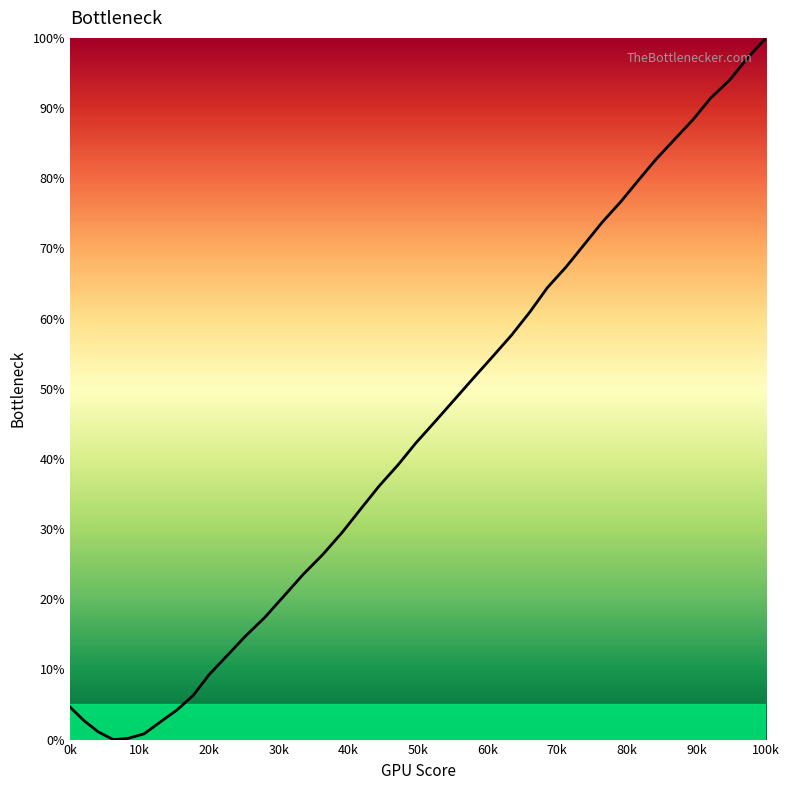

What is the maximum value shown in the chart?

100.0